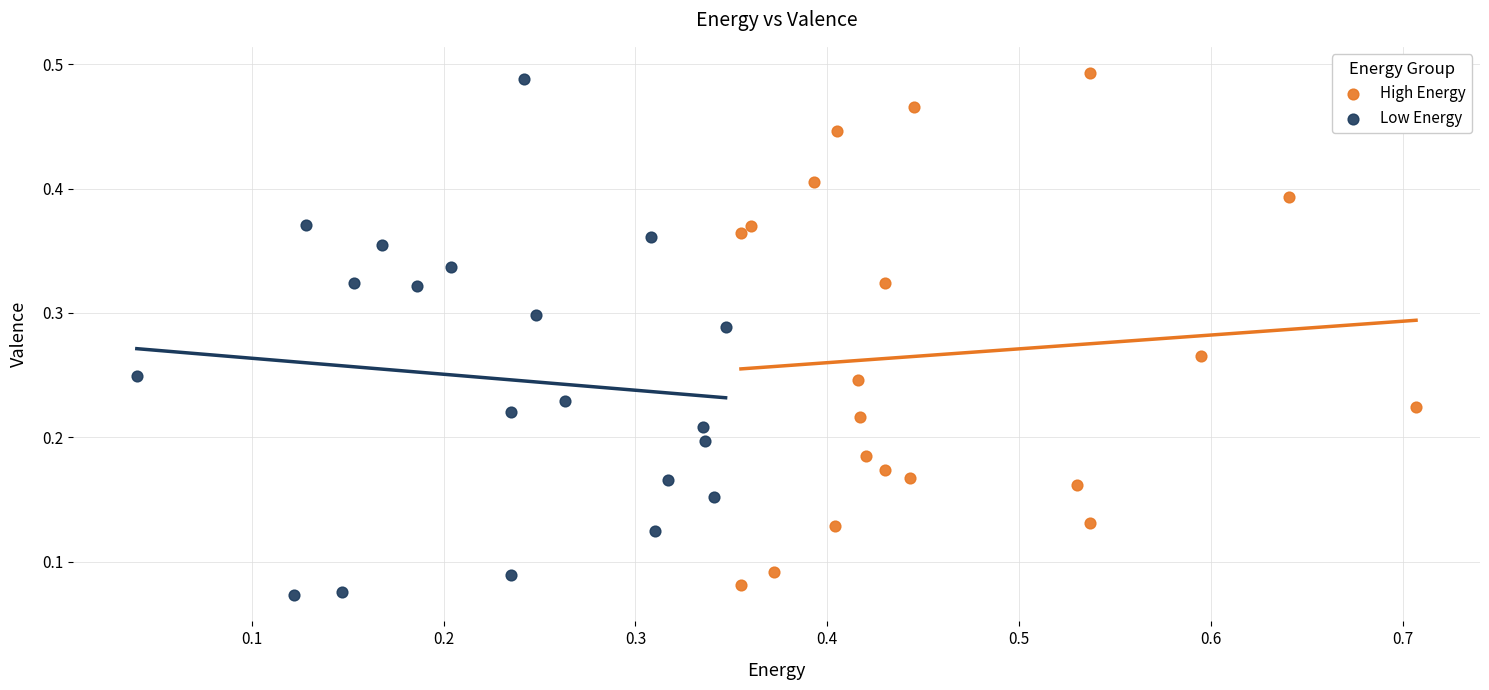

What are all the series names shown in the legend?

High Energy, Low Energy